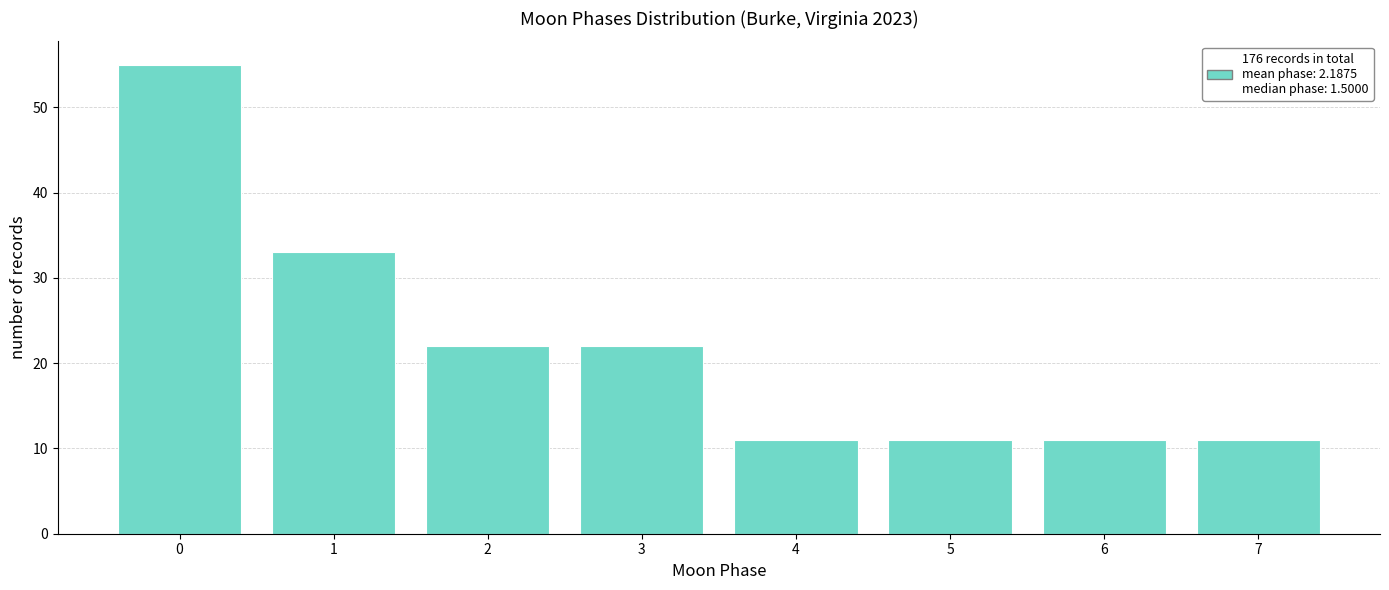

Reading left to right, transcribe all the data shown in this chart.

55	33	22	22	11	11	11	11